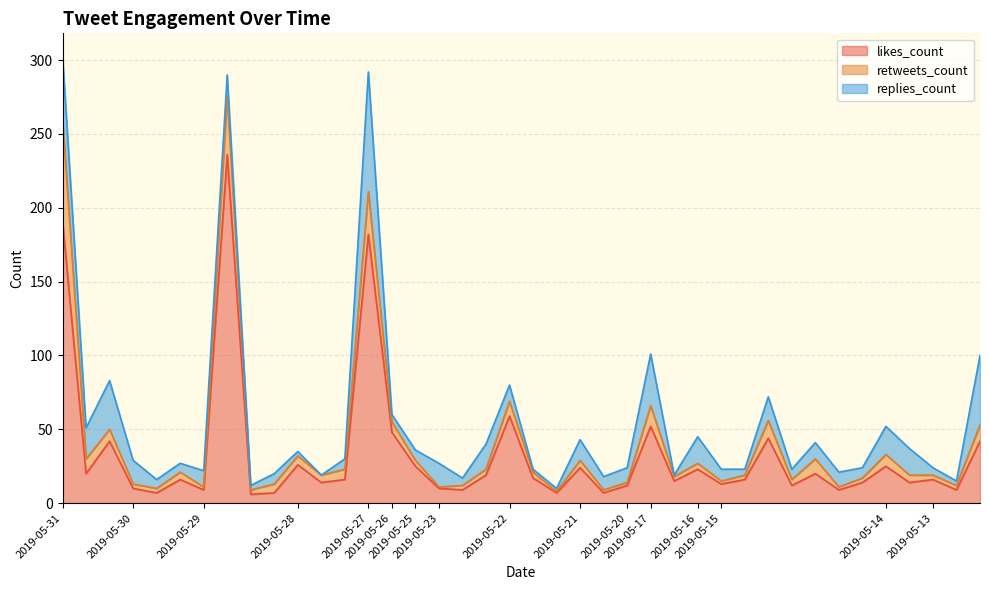

What is the average value of the replies_count series?

14